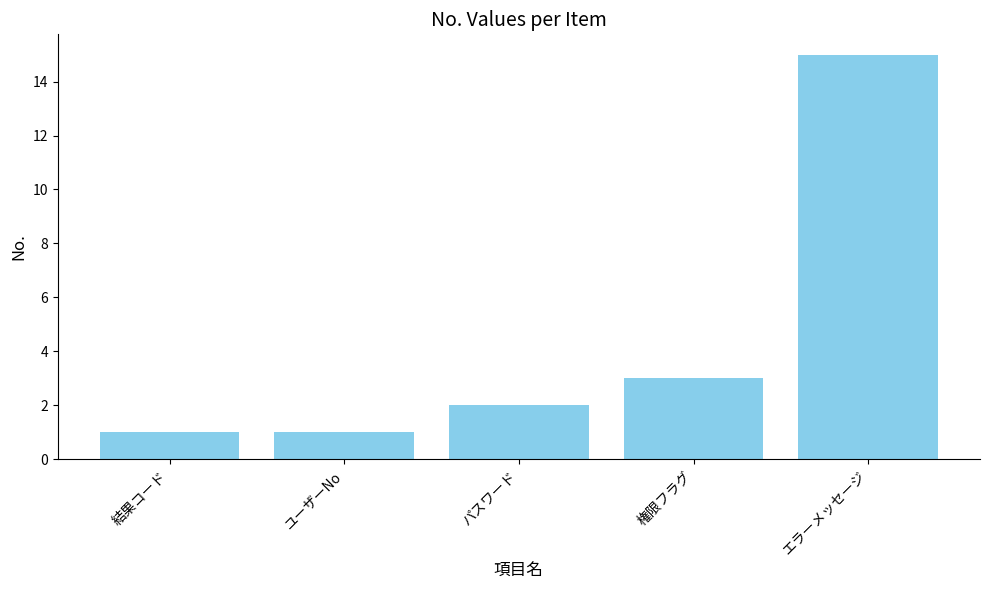

At which category does the chart reach its peak across all series?

エラーメッセージ